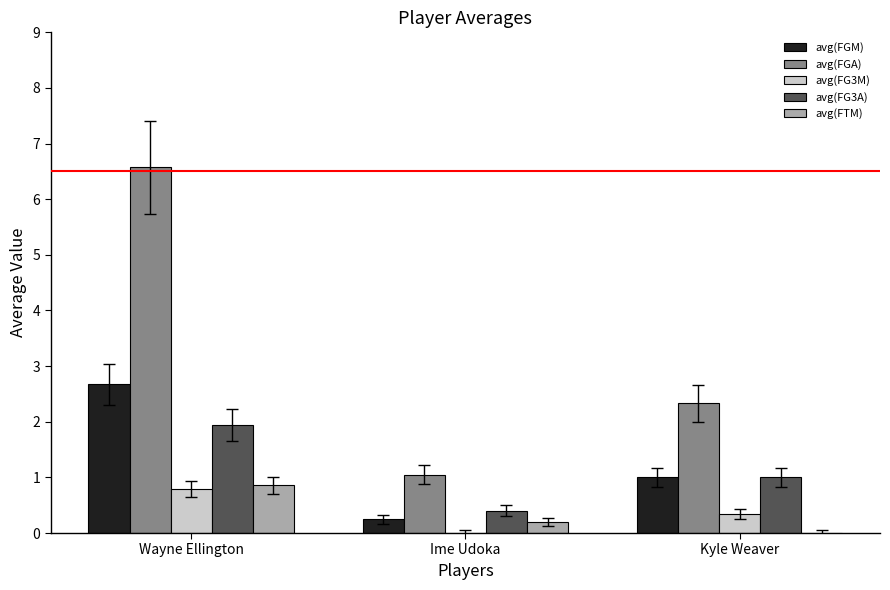

At which category is the sum across all series the highest?

Wayne Ellington